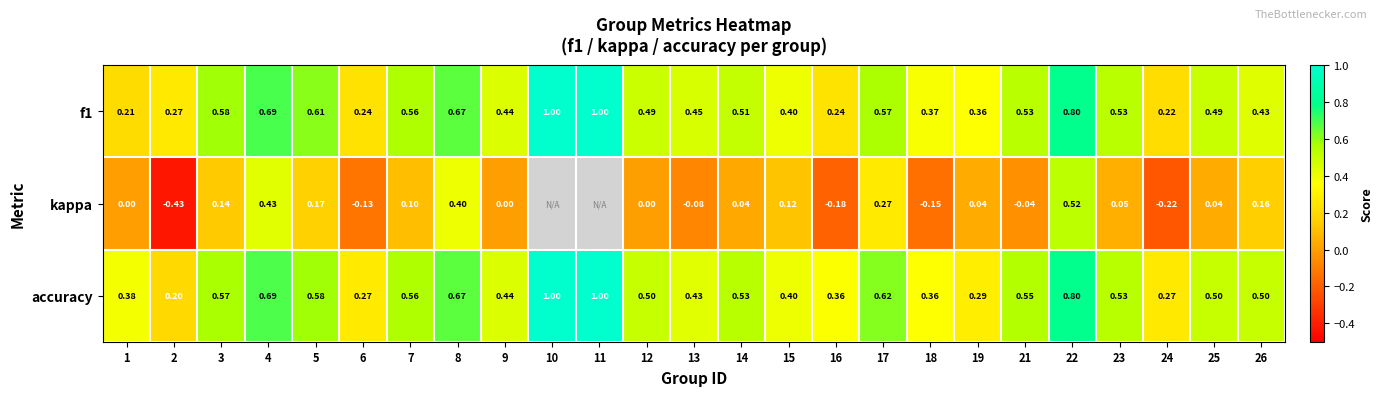

Is the value of accuracy at 2 greater than the value of f1 at 5?

No